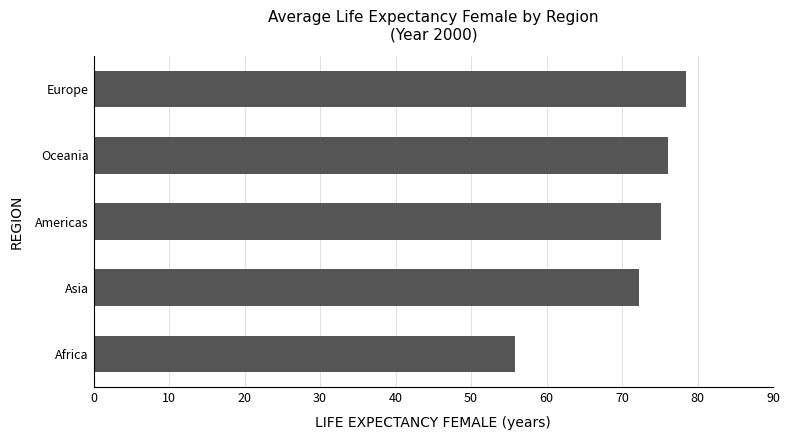

Rank the categories by value from highest to lowest.

Europe, Oceania, Americas, Asia, Africa